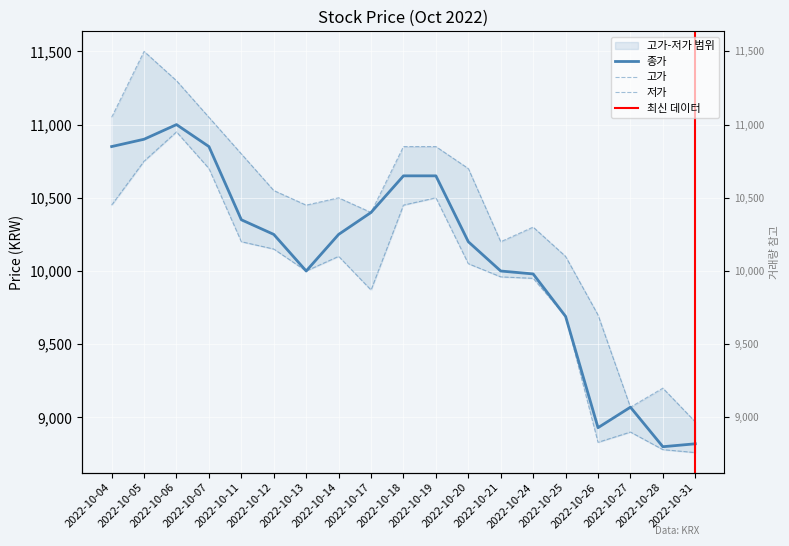

What is the sum of all 저가 values?

189040